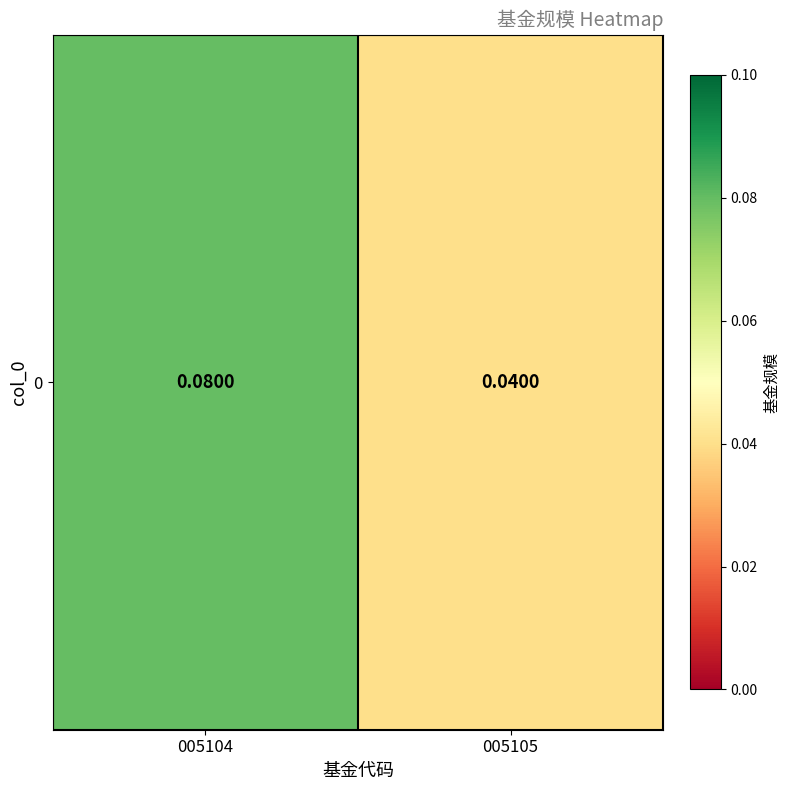

Reading right to left, what are all the values shown in this chart?

005105=0.0	005104=0.1